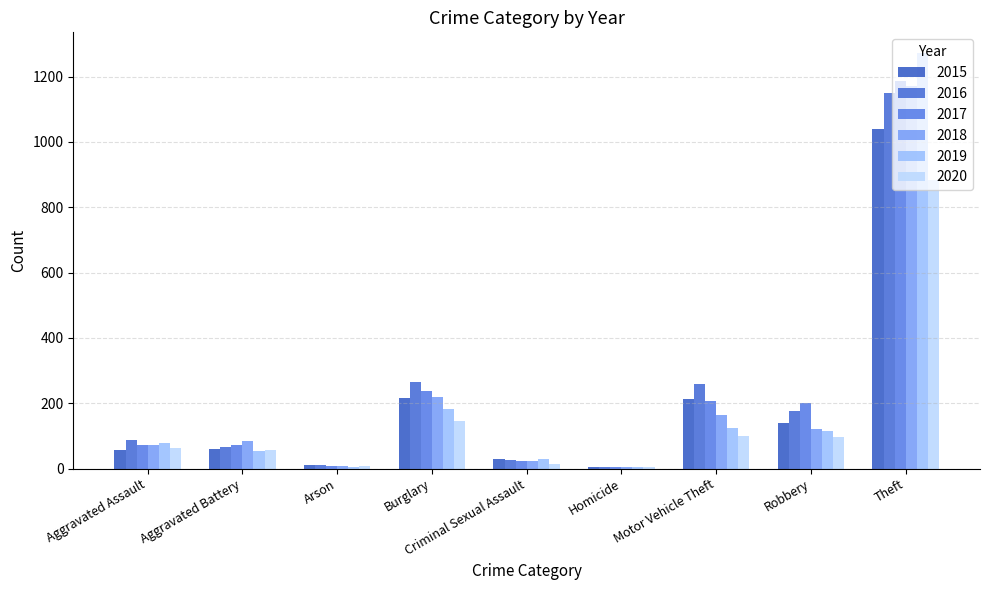

Count the number of data series in this chart.

6